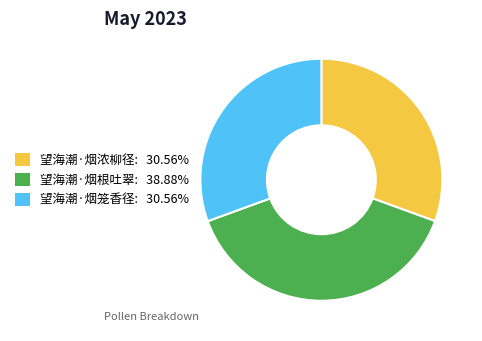

What is the ratio of the value at 望海潮·烟根吐翠 to the value at 望海潮·烟笼香径?

1.3